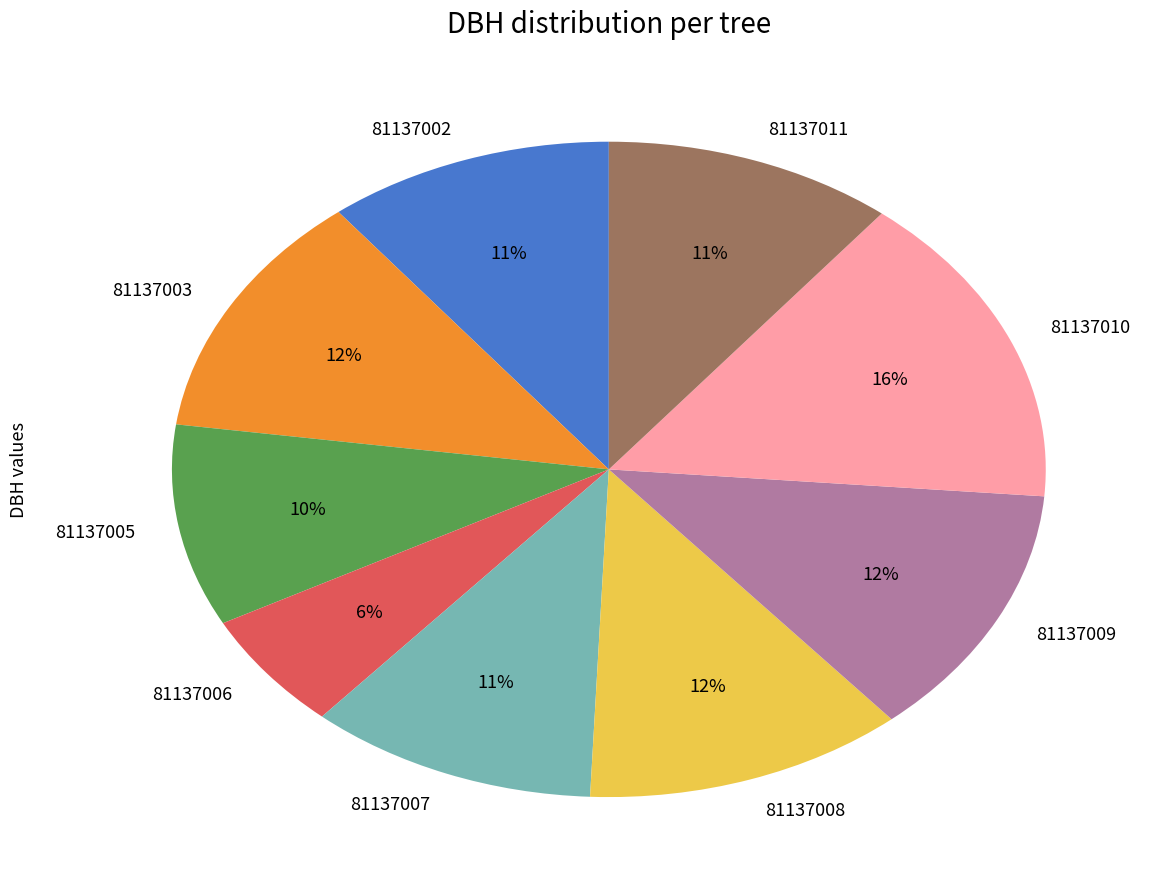

Is it true that 81137011 is 11% of the pie?

True